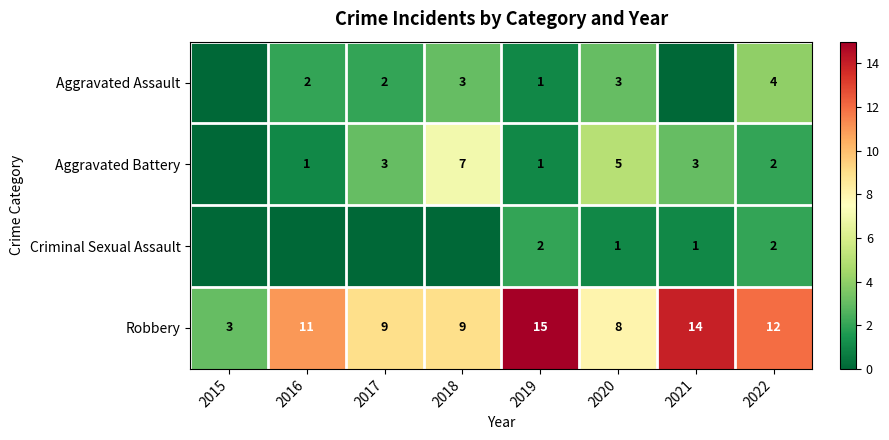

Which category has the highest value in the Robbery series?

2019